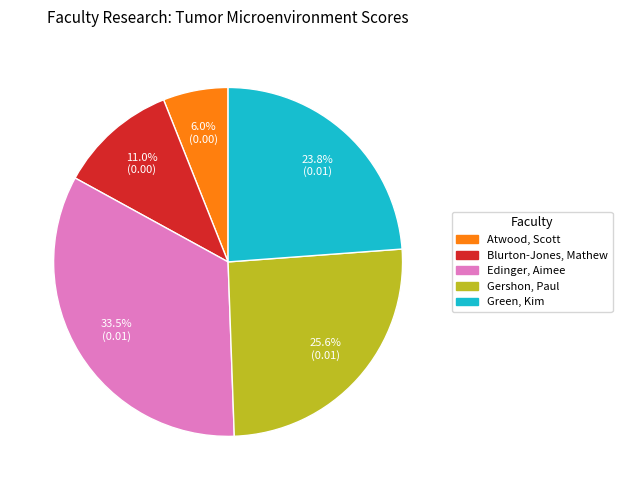

Is there any slice that represents more than half of the pie?

No